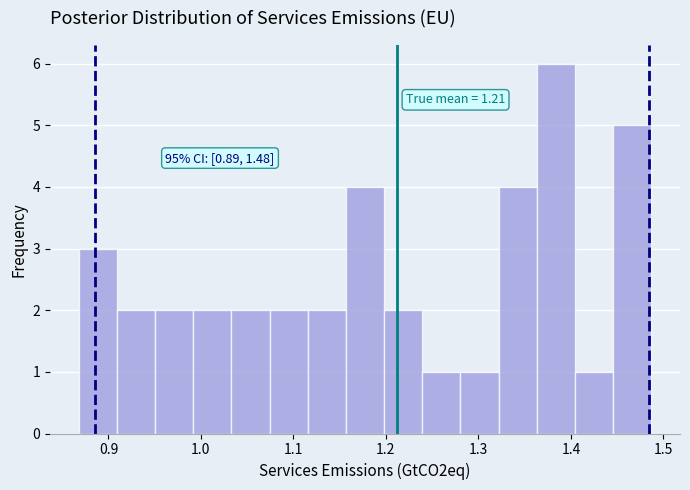

Over which range of the x-axis is the bar tallest?

1.36 to 1.40